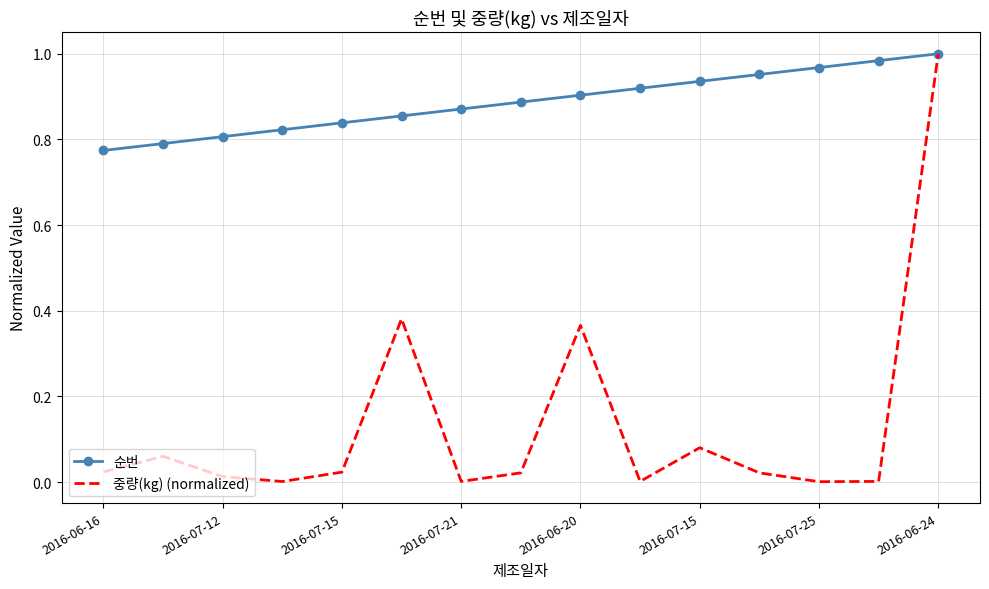

True or false: 중량(kg) (normalized) has more than 1 points higher than both neighbors.

True